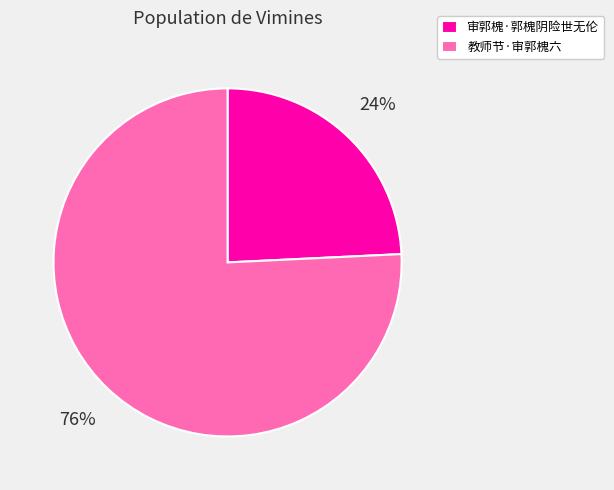

Is the sum of 审郭槐·郭槐阴险世无伦 and 教师节·审郭槐六 greater than half?

Yes